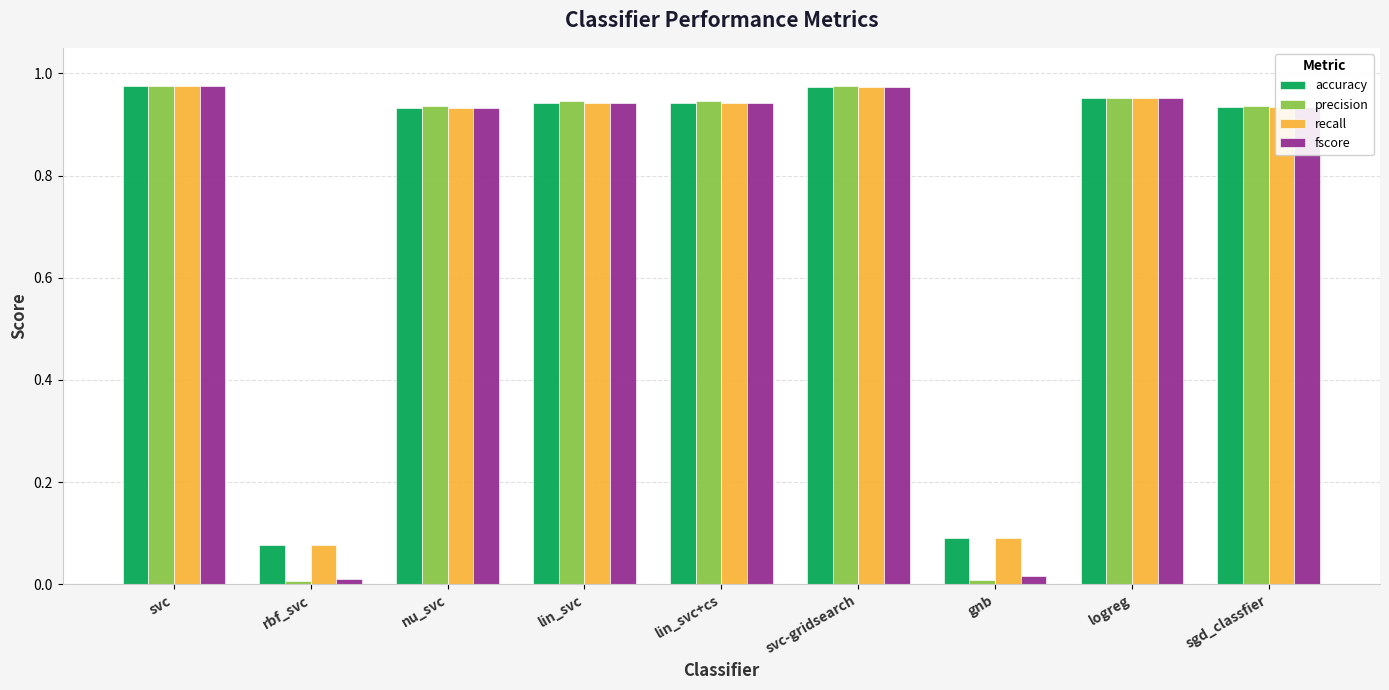

How many distinct data groups are displayed?

4